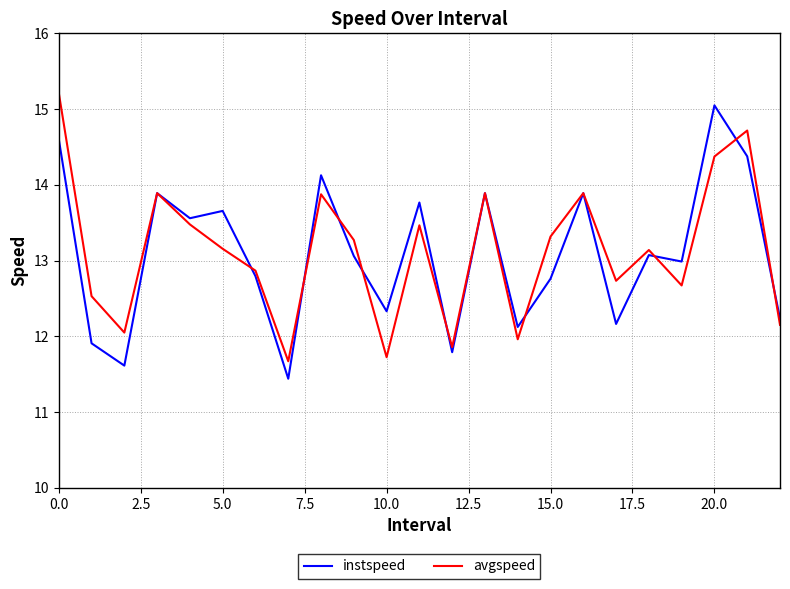

What is the greatest value displayed?

15.2